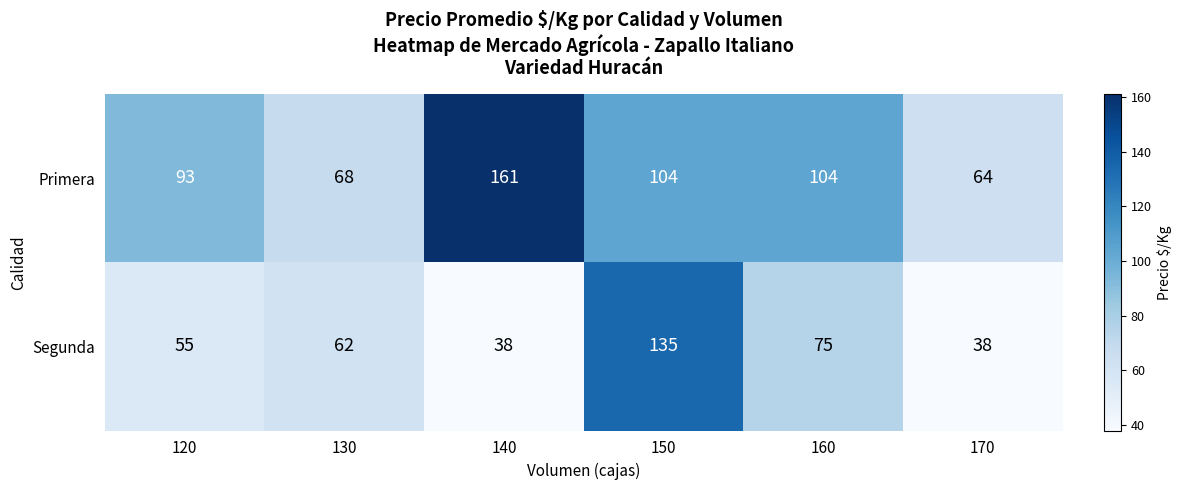

Which series changed the most between 120 and 130?

Primera